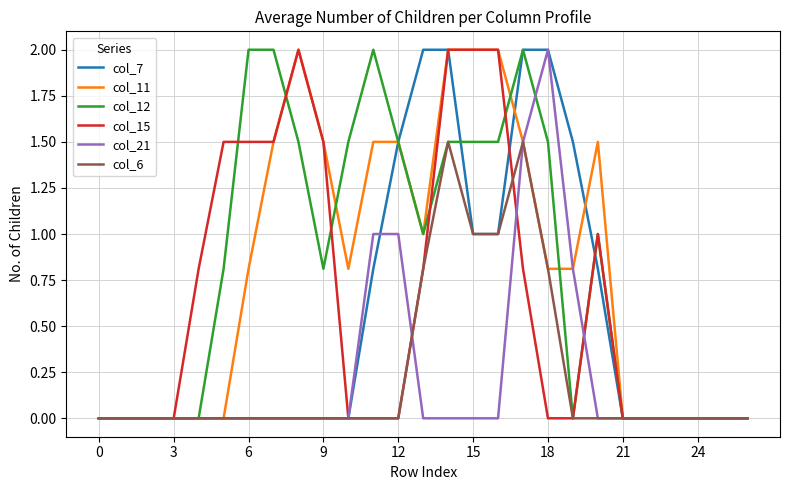

What is the maximum value shown in the chart?

2.0